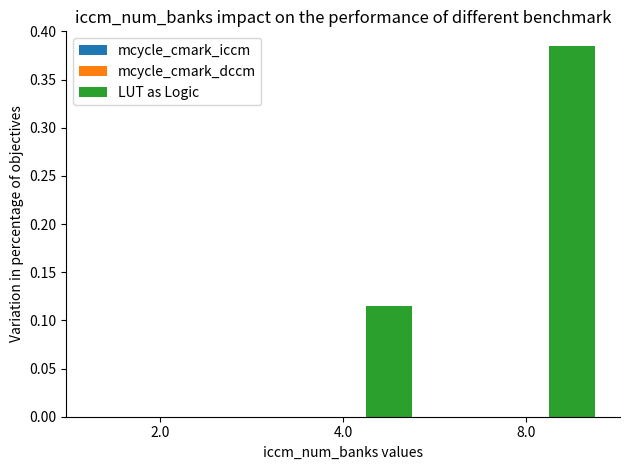

What is the sum of all values?

0.5